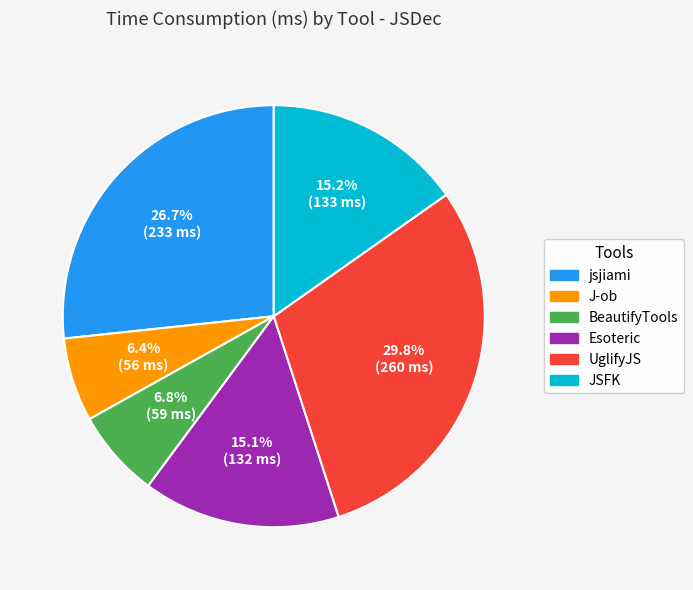

True or false: JSFK accounts for 15% of the total.

True